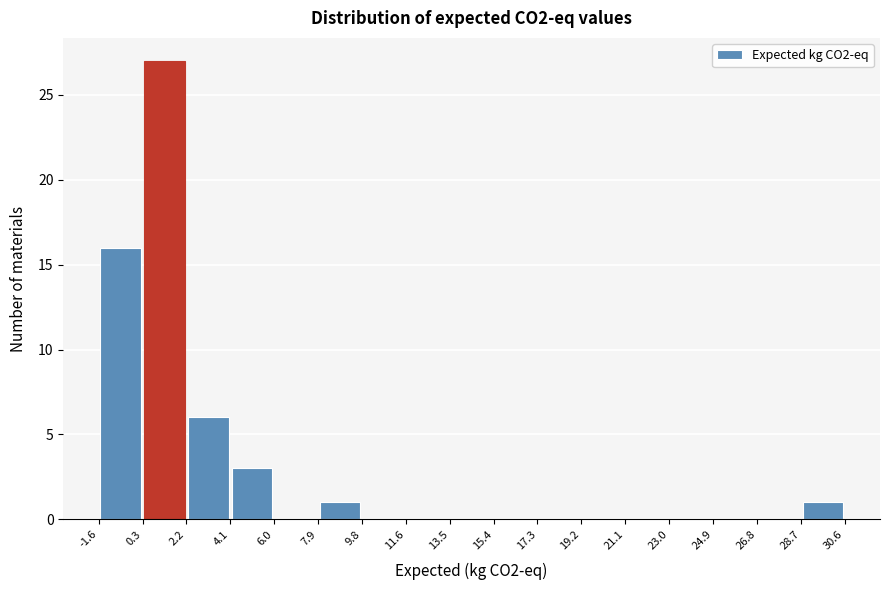

Reading left to right, list every bar in this chart as the range it spans on the x-axis followed by its height. The values are not printed on the chart, so give them approximately, as read against the axis.

-1.6 to 0.3: 16
0.3 to 2.2: 27
2.2 to 4.1: 6
4.1 to 6.0: 3
6.0 to 7.9: 0
7.9 to 9.8: 1
9.8 to 11.6: 0
11.6 to 13.5: 0
13.5 to 15.4: 0
15.4 to 17.3: 0
17.3 to 19.2: 0
19.2 to 21.1: 0
21.1 to 23.0: 0
23.0 to 24.9: 0
24.9 to 26.8: 0
26.8 to 28.7: 0
28.7 to 30.6: 1